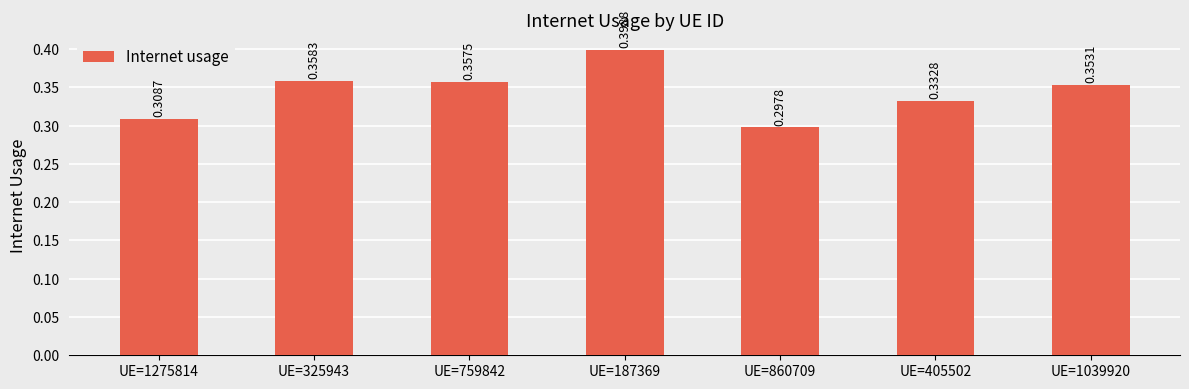

Count the number of data series in this chart.

1